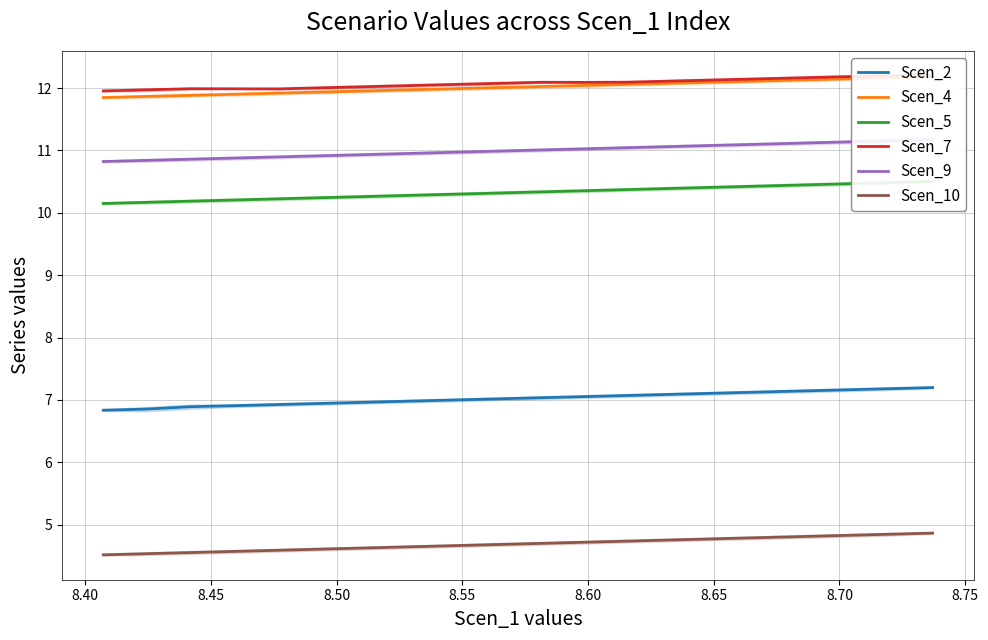

Which series has the largest range (max minus min)?

Scen_2